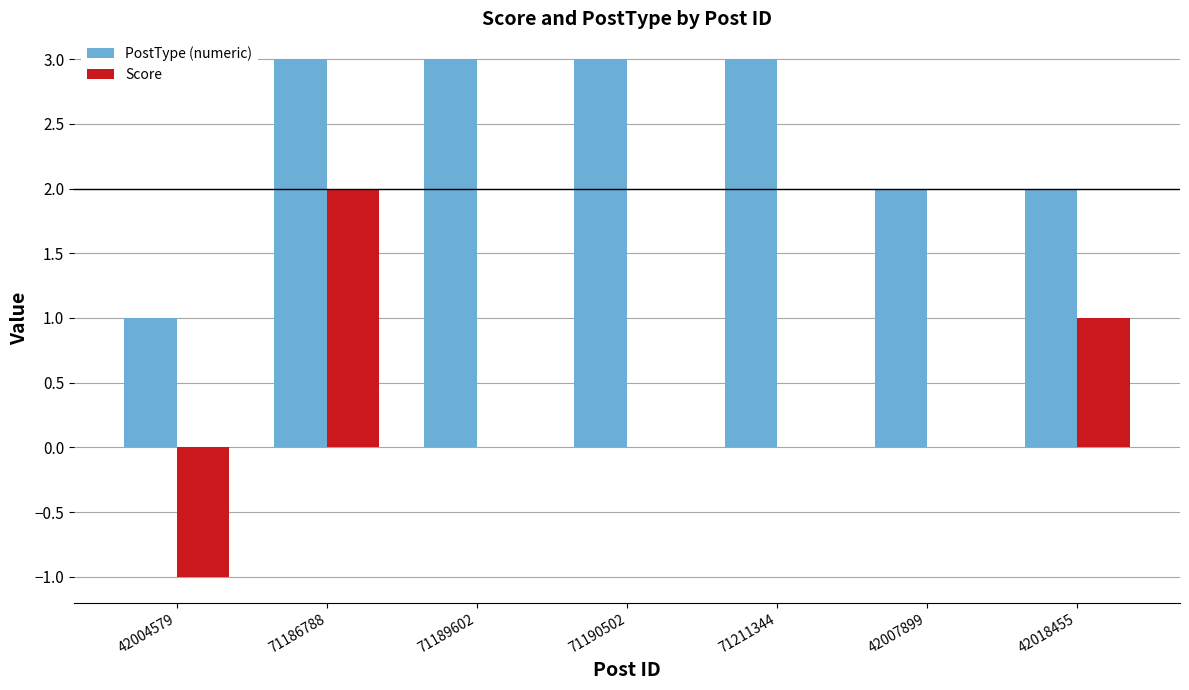

Which series has the largest total across all categories?

PostType (numeric)